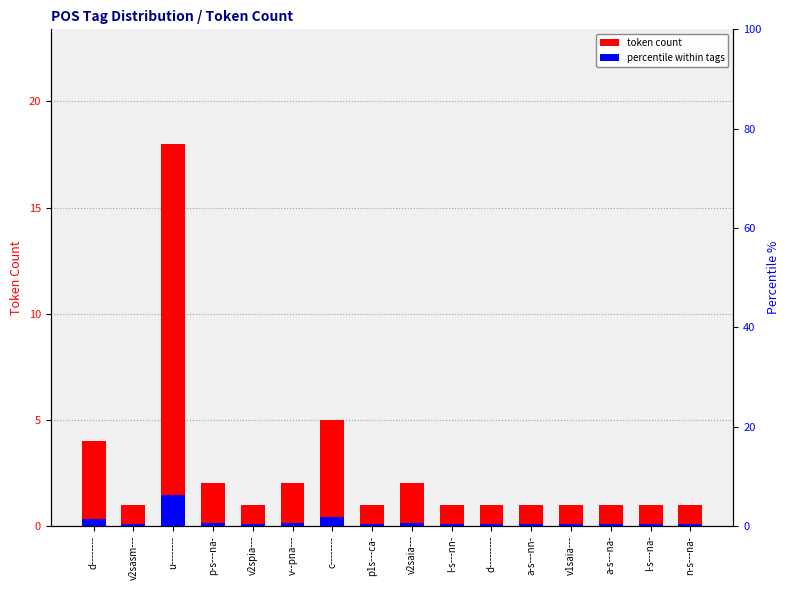

Read the token count value at p-s---na-.

2.0